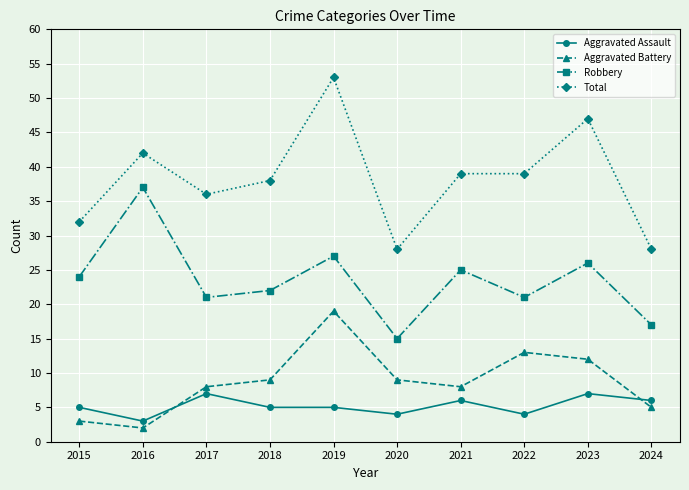

What is the average value of the Robbery series?

24